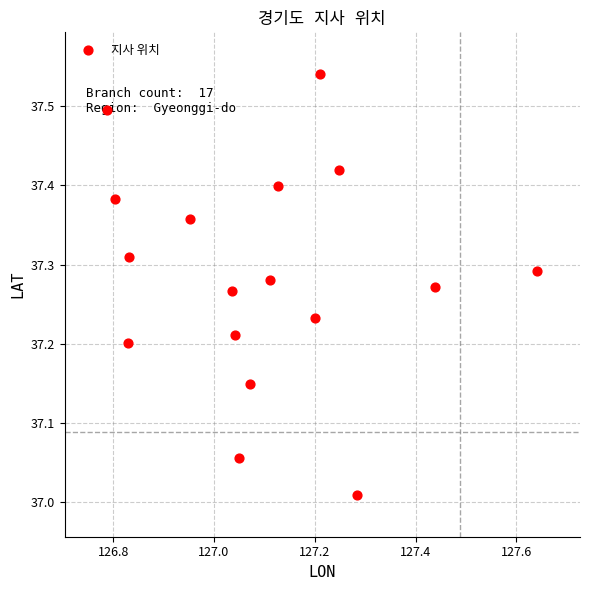

What is the range of Y values (max minus min)?

0.5